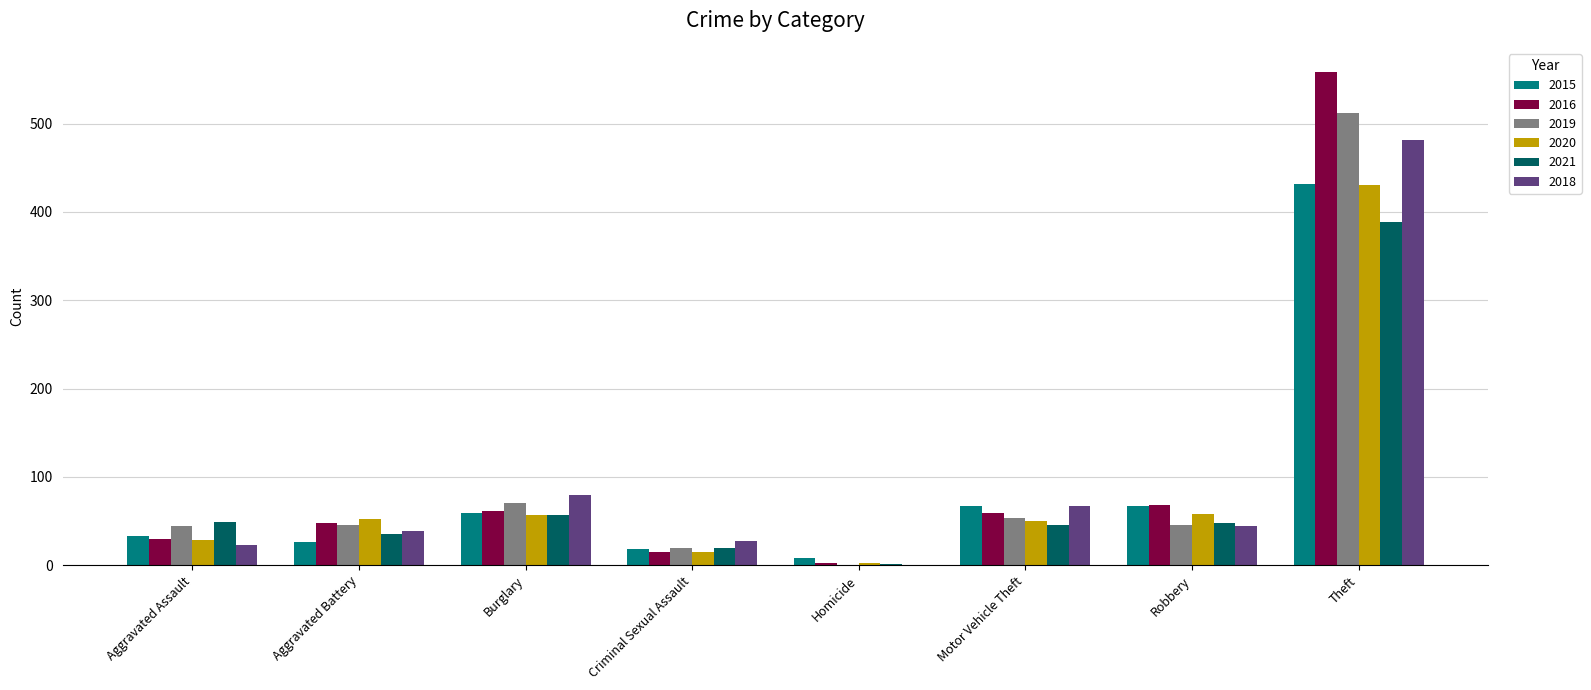

What are all the series names shown in the legend?

2015, 2016, 2019, 2020, 2021, 2018